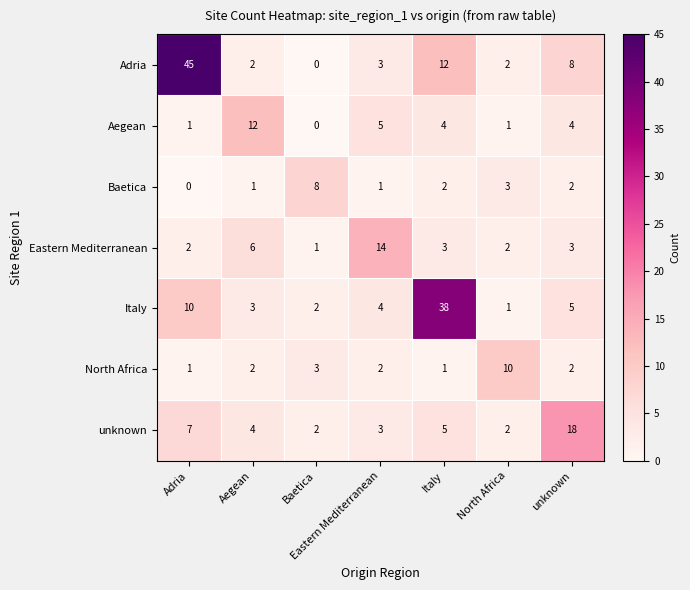

What is the spread (max minus min) of values at unknown?

16